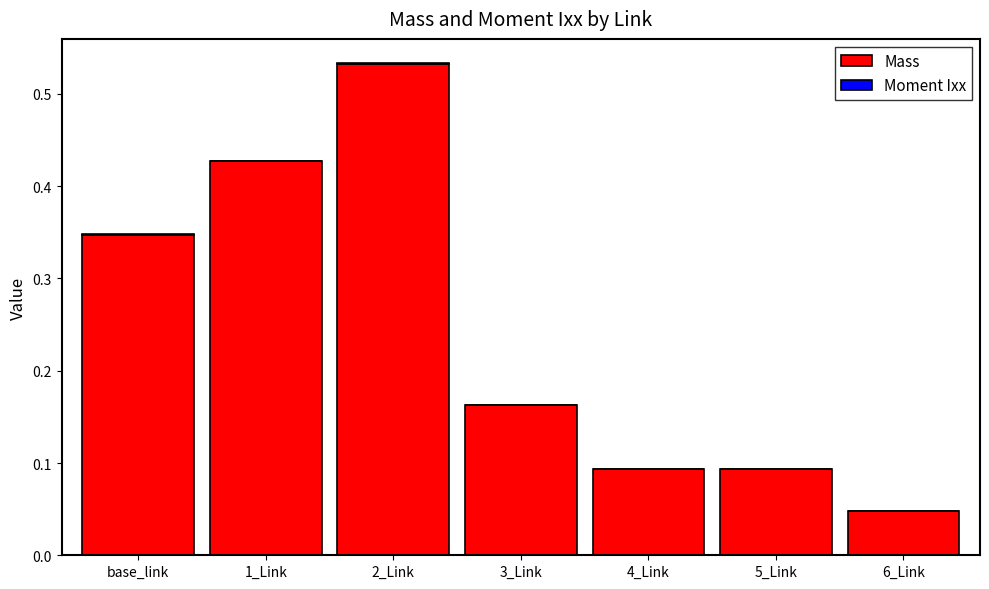

What is the sum of all Mass values?

1.7